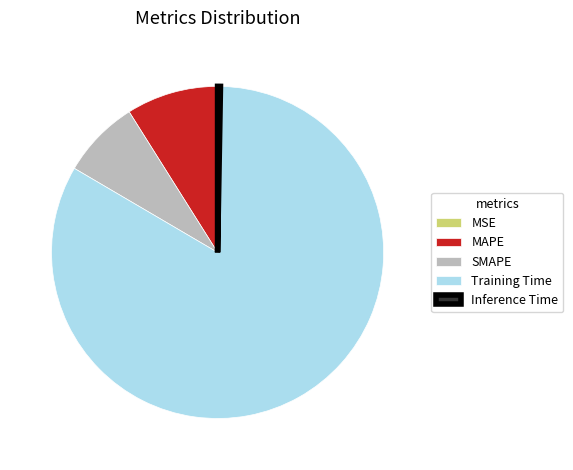

Does Training Time account for over 50% of the chart?

Yes